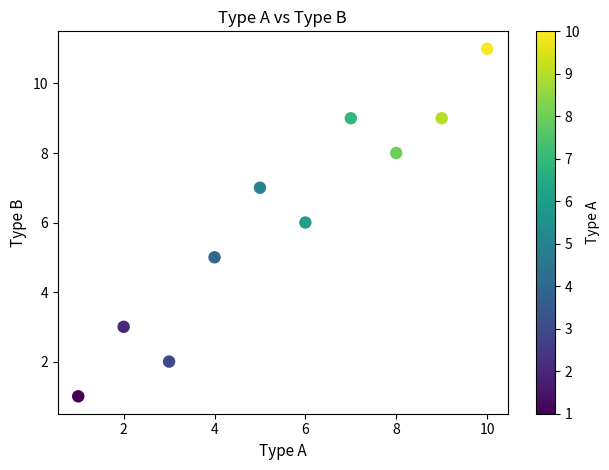

What is the average Y value?

6